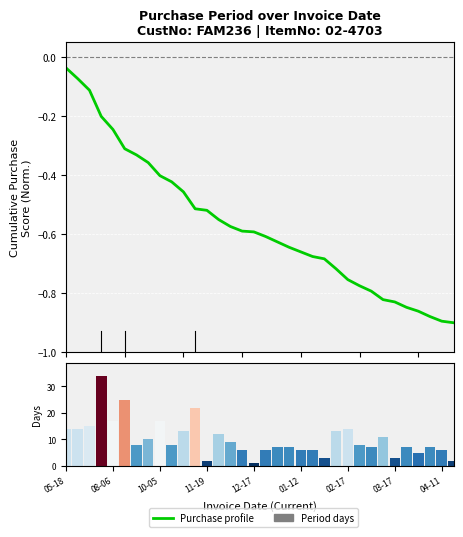

How many data points in PurchasePeriod are less than 8?

16